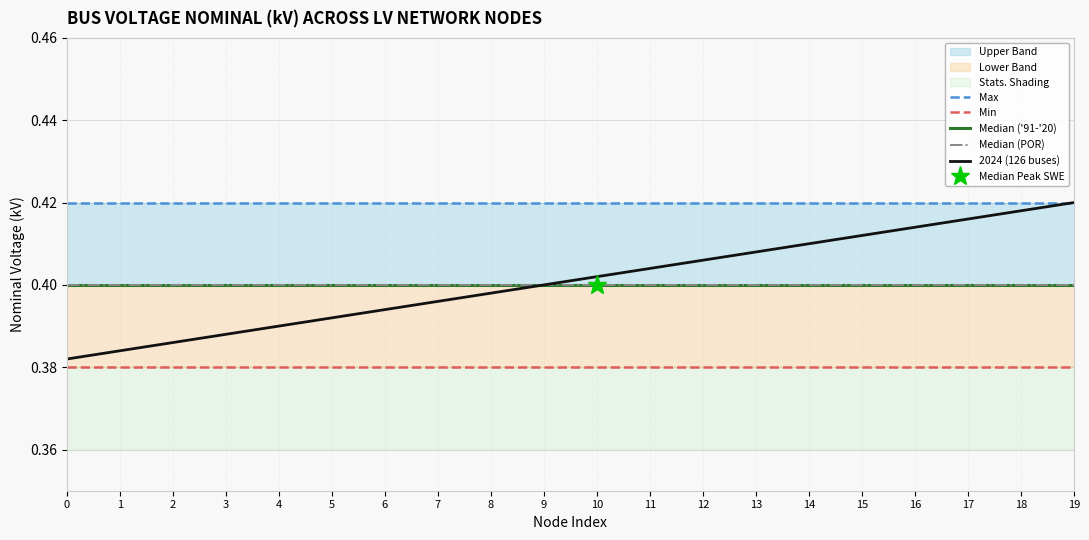

What is the approximate value of Min at 13?

0.4